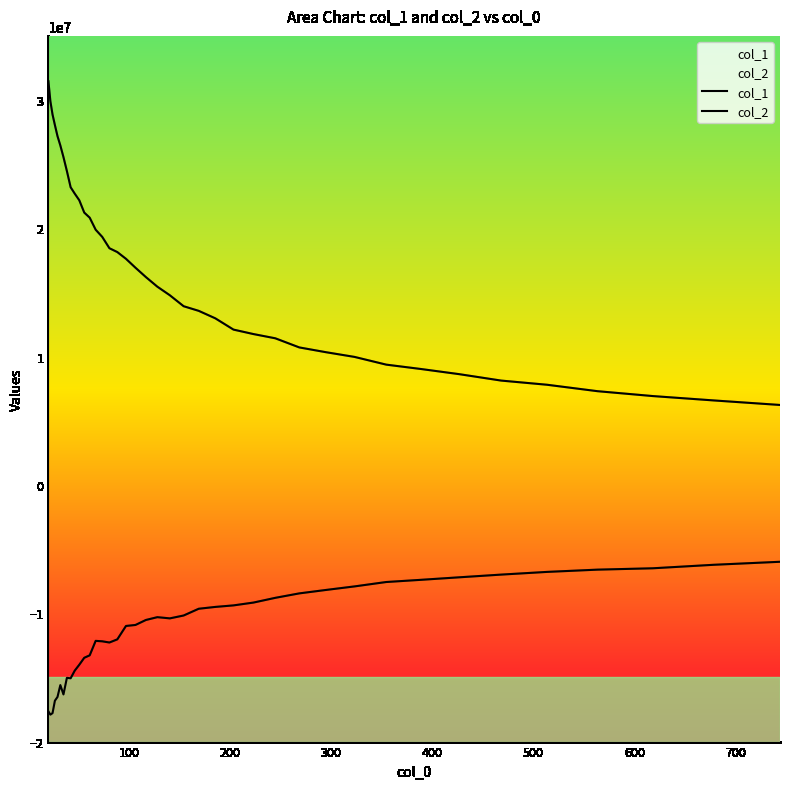

What is the label of the 37th point from the right?

300